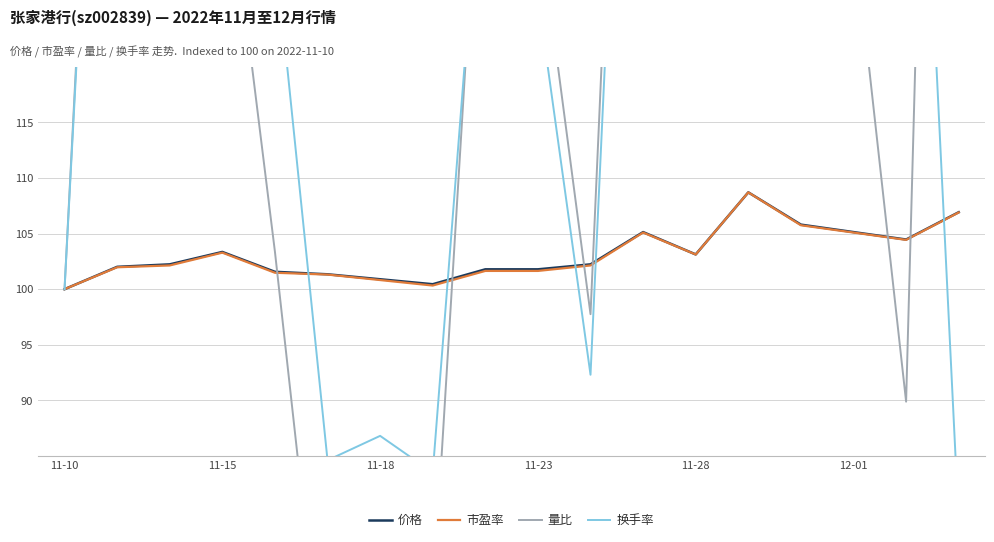

The value of 市盈率 at 12-01 is 105.1. True or false?

True